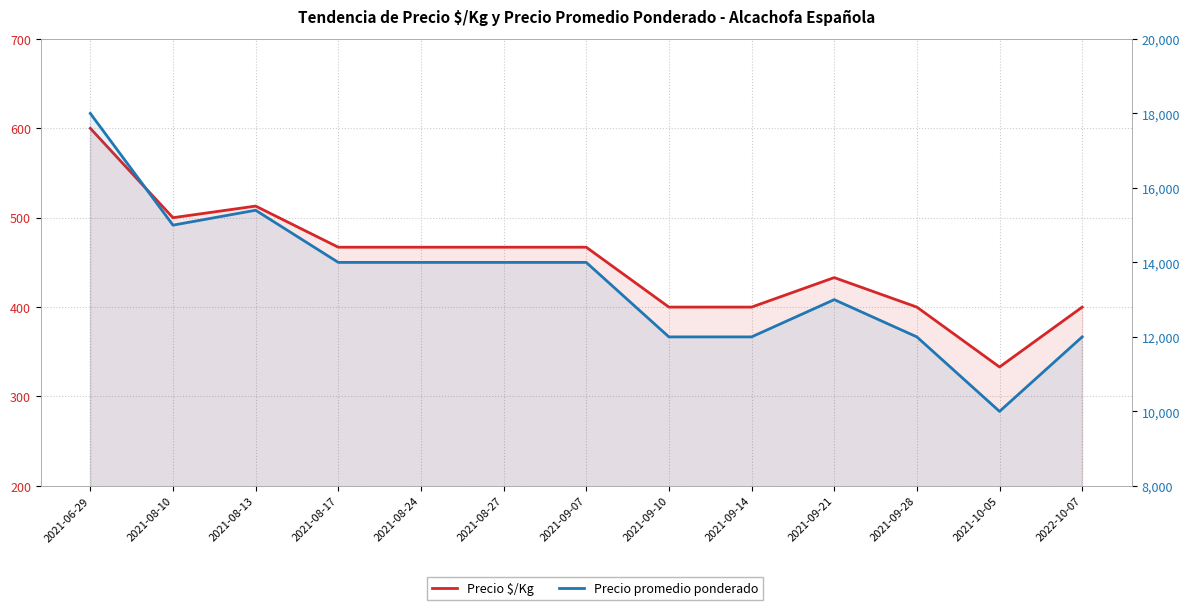

What value does the Precio $/Kg series have at 2021-09-07, to the nearest 50?

450